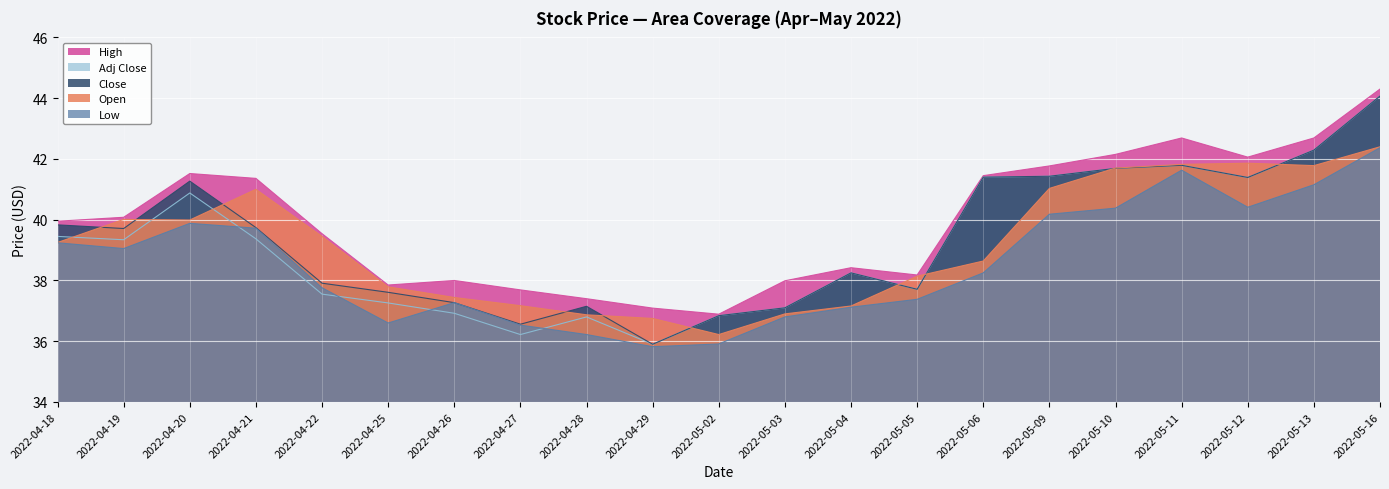

At how many categories does at least one series exceed 43?

1